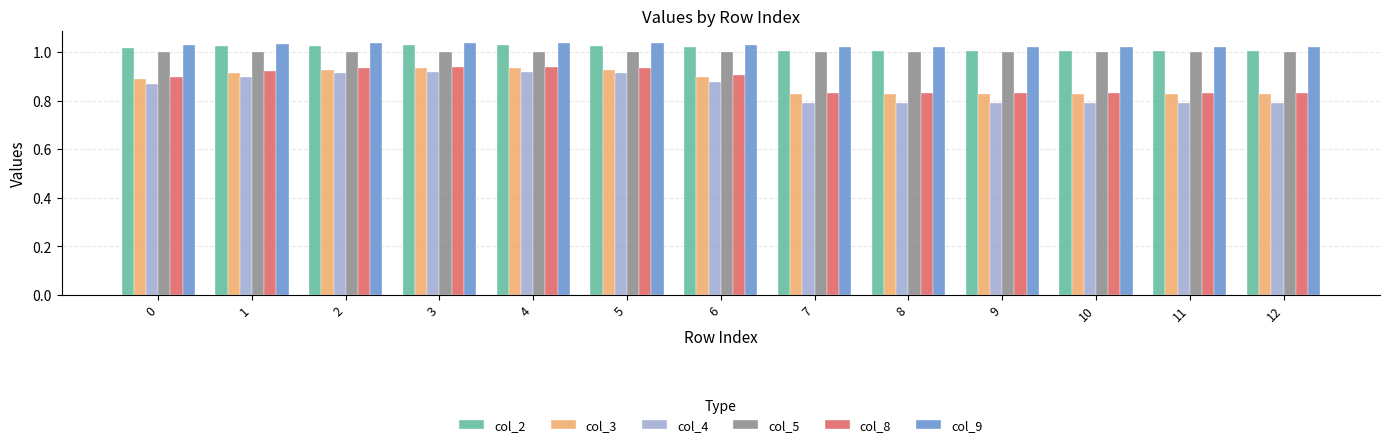

At how many categories does at least one series exceed 0?

13